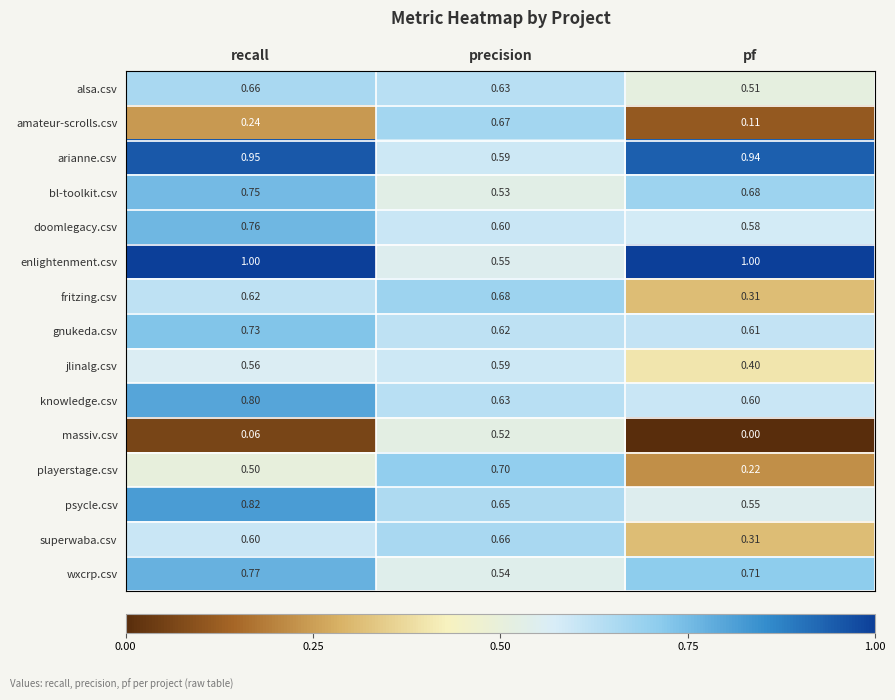

Which category has the lowest value across all series?

pf